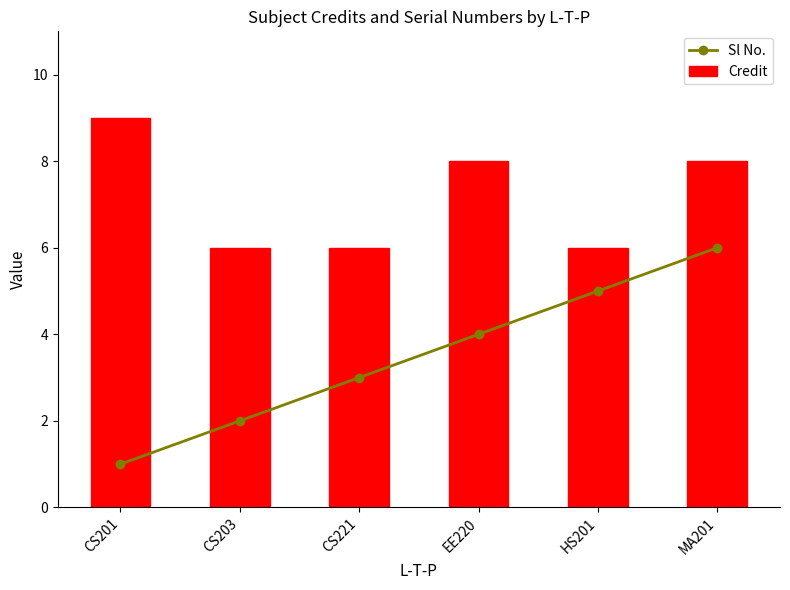

What is the sum of all Sl No. values?

21